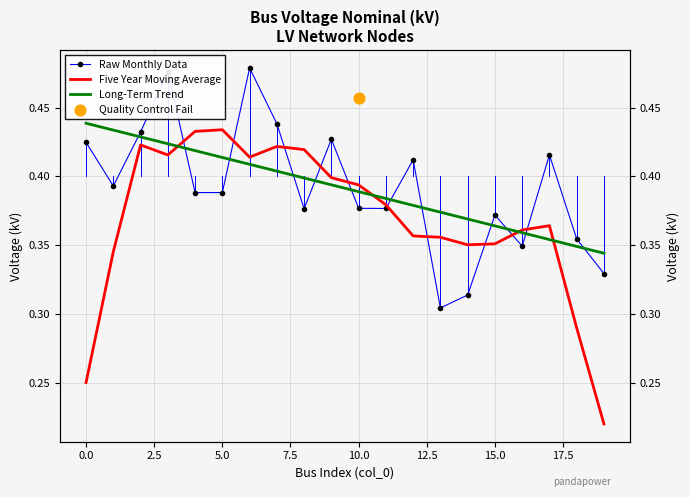

Which series has the largest total across all categories?

Long-Term Trend